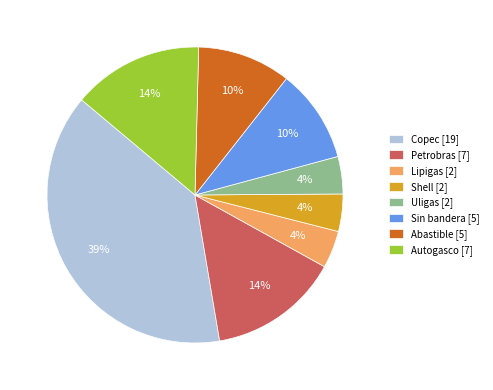

The Petrobras slice represents 14% of the pie. True or false?

True